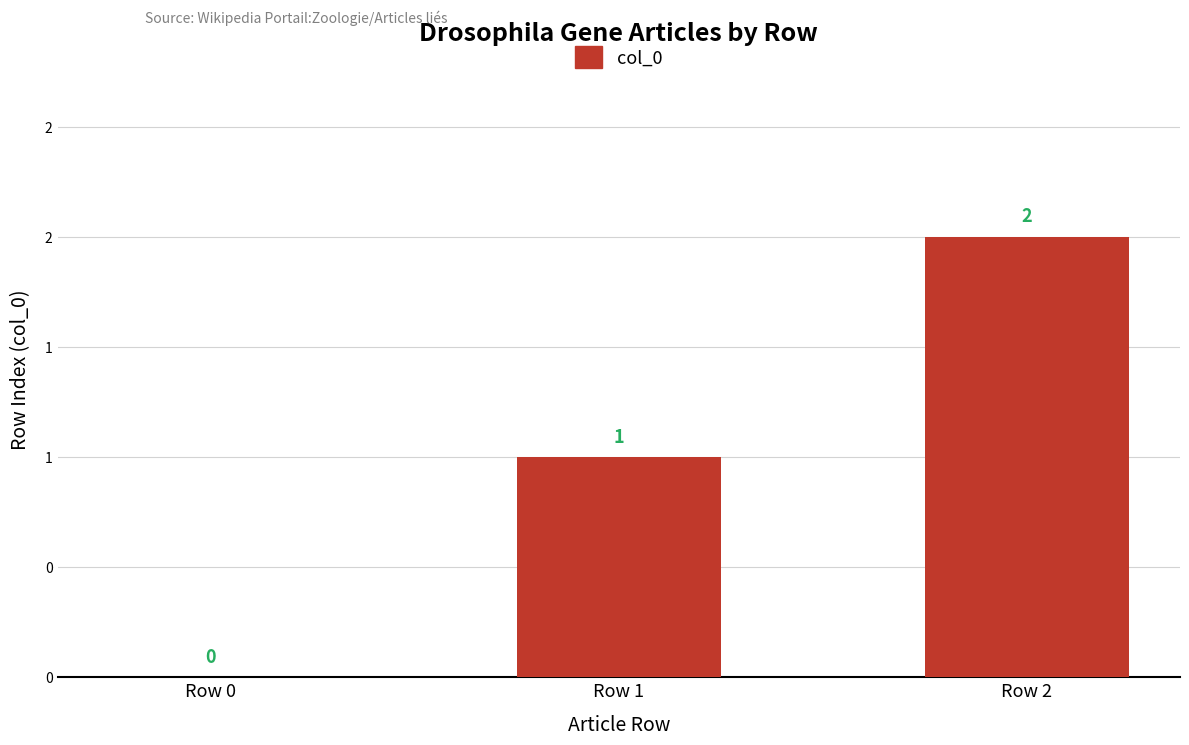

Are the bars horizontal?

No